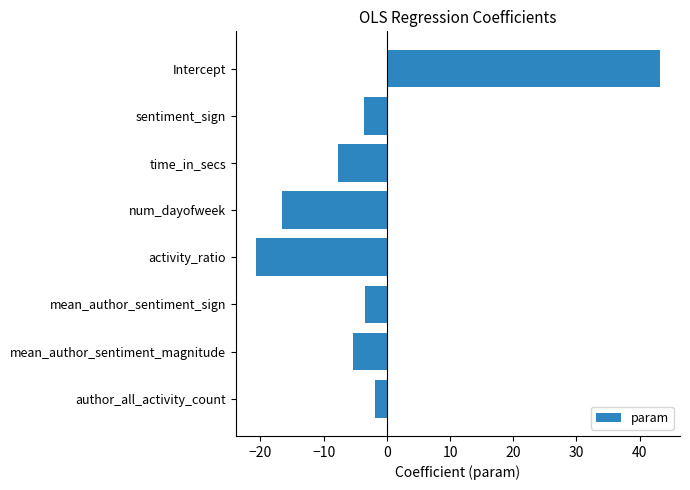

What is the value of the 1st bar from the top?

43.2